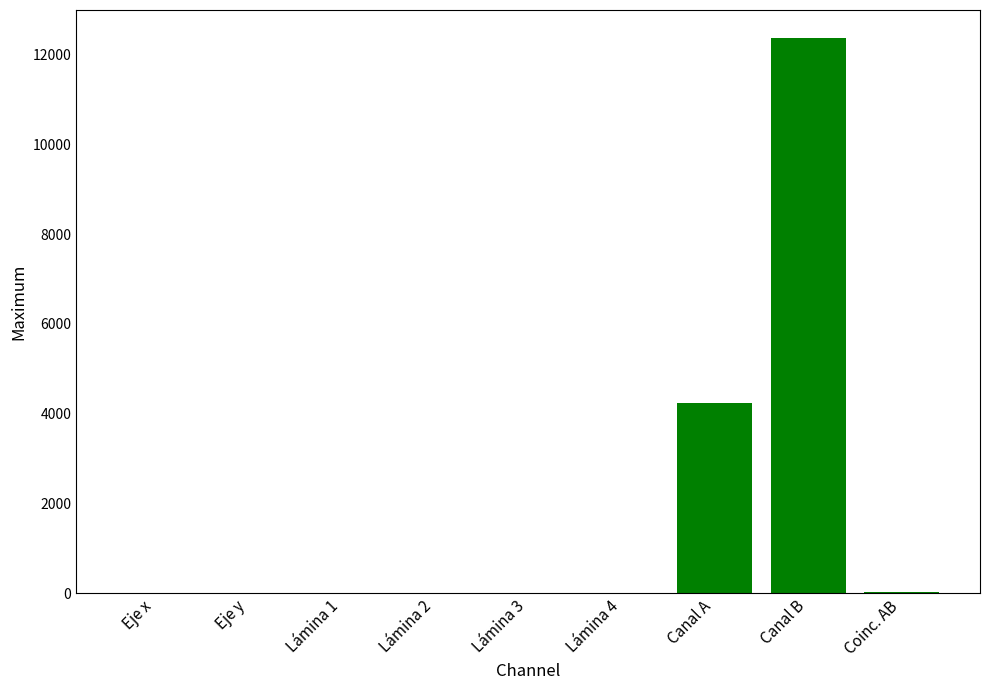

What is the average value?

1850